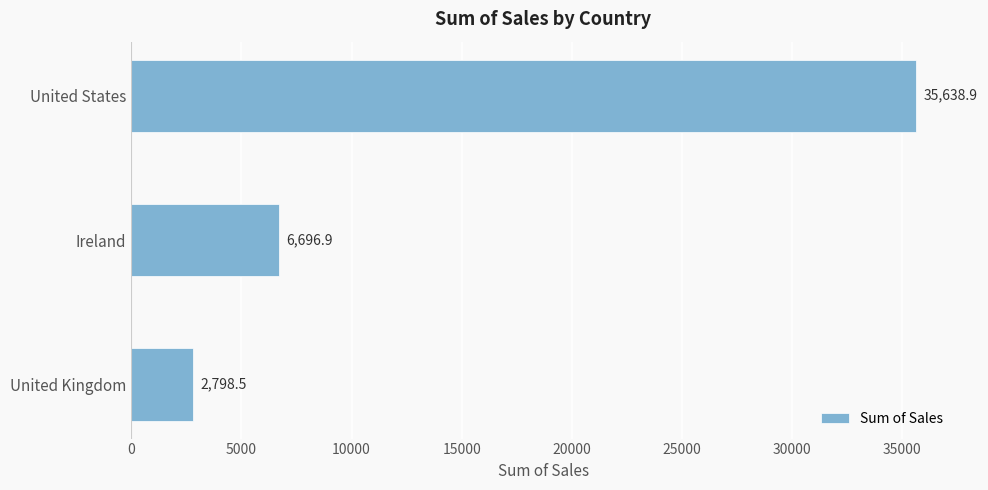

Which has a higher value, Ireland or United Kingdom?

Ireland